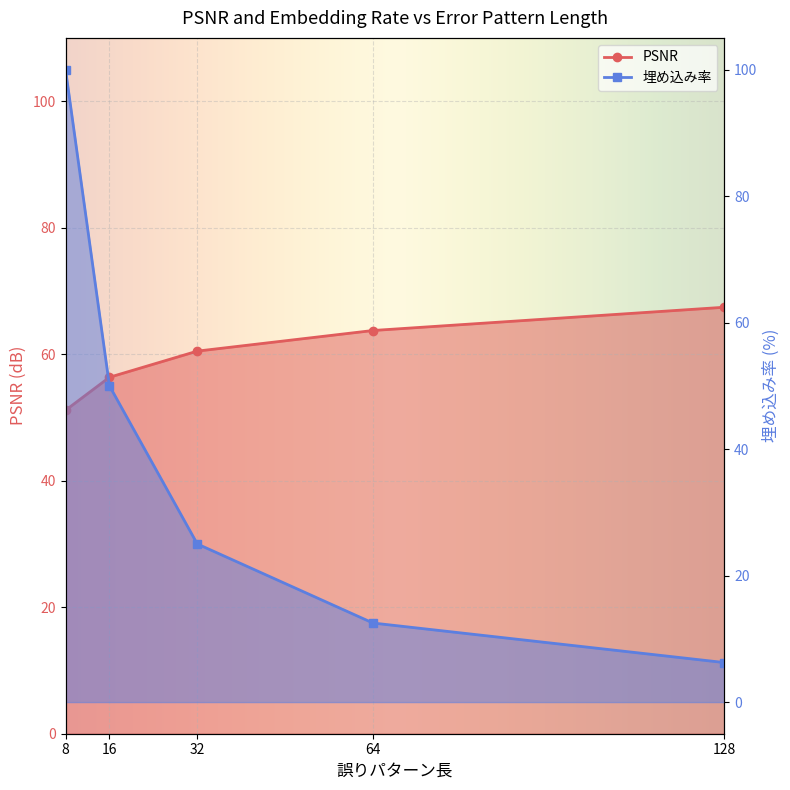

List the labels in order of PSNR value, largest first.

128, 64, 32, 16, 8